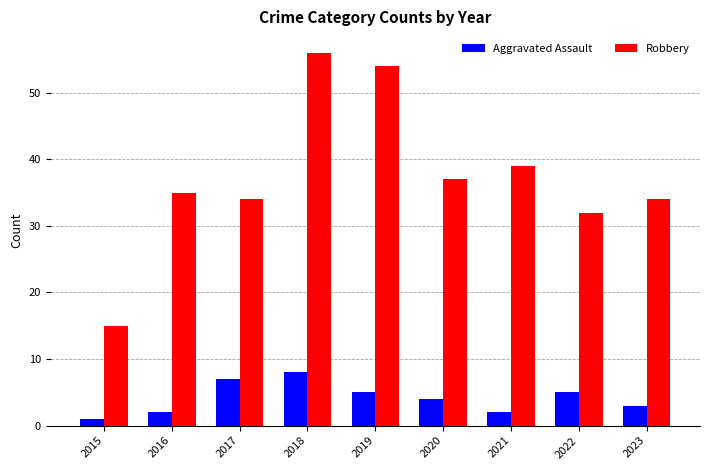

What is the minimum value for Robbery?

15